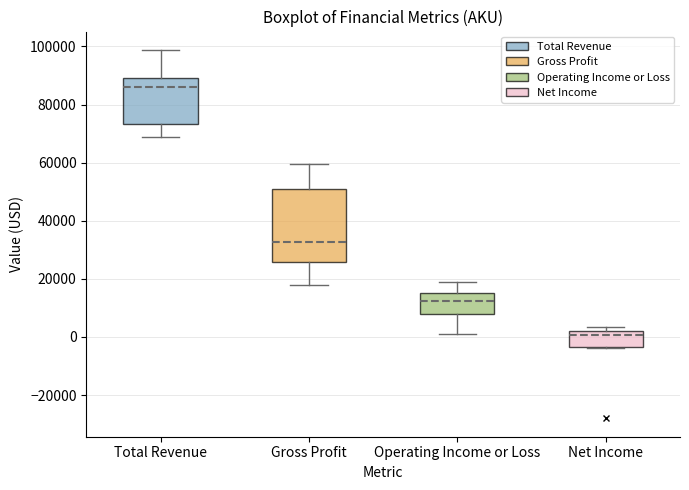

Where is the upper edge of the box for Total Revenue on the y-axis? The values are not printed on the chart, so give them approximately, as read against the axis.

90000